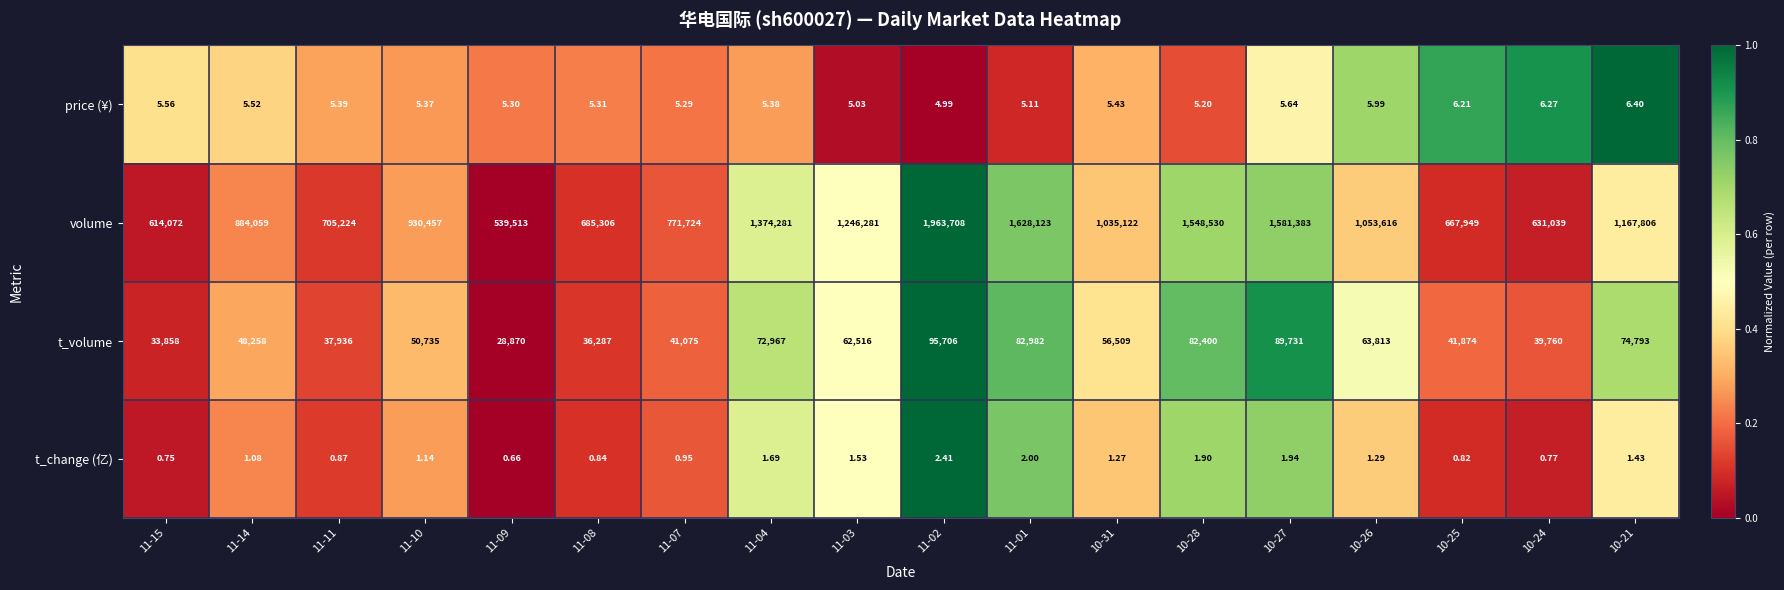

What is the greatest value displayed?

1963708.0